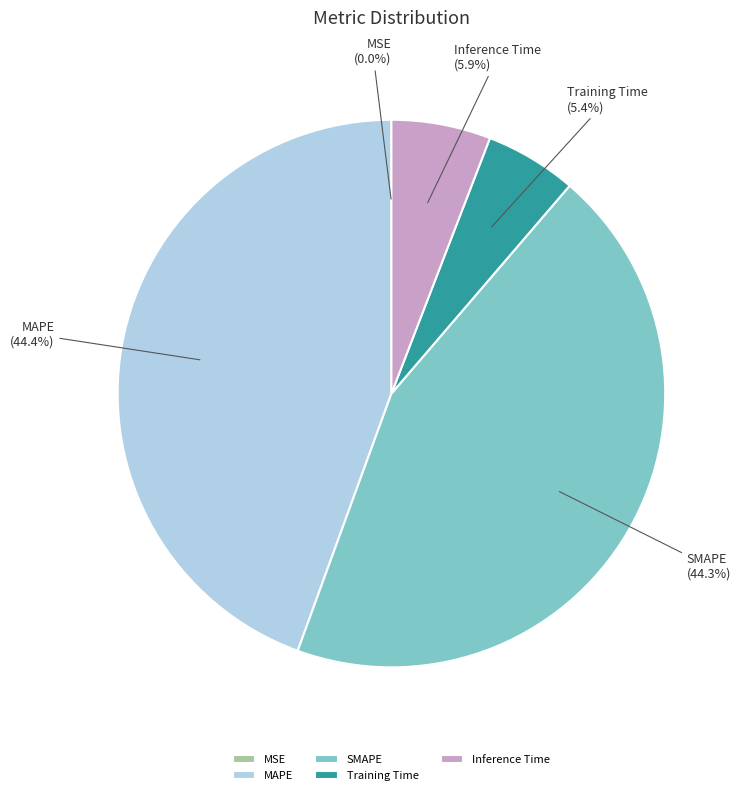

What portion of the pie excludes Training Time?

94.6%